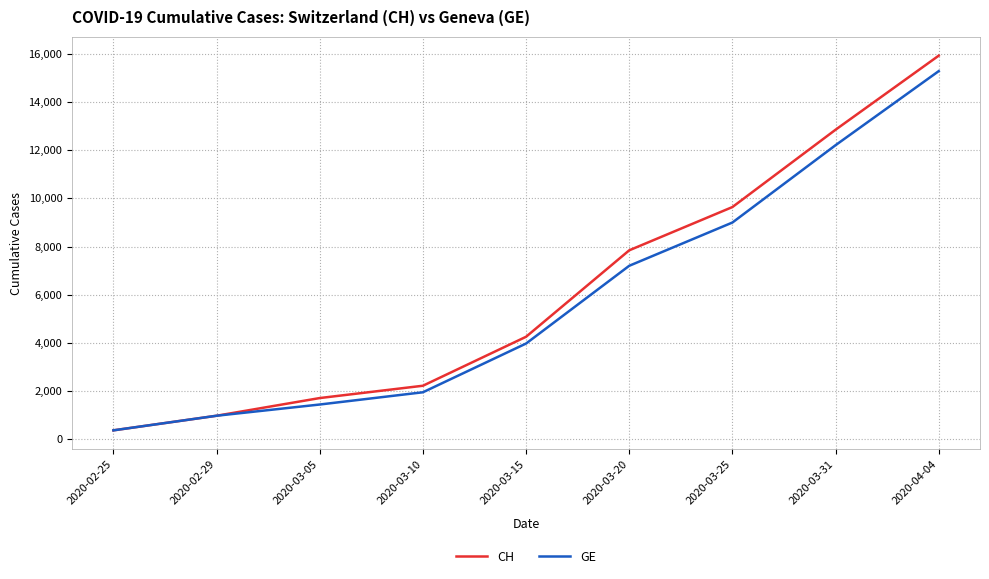

How many categories are shown in the chart?

9